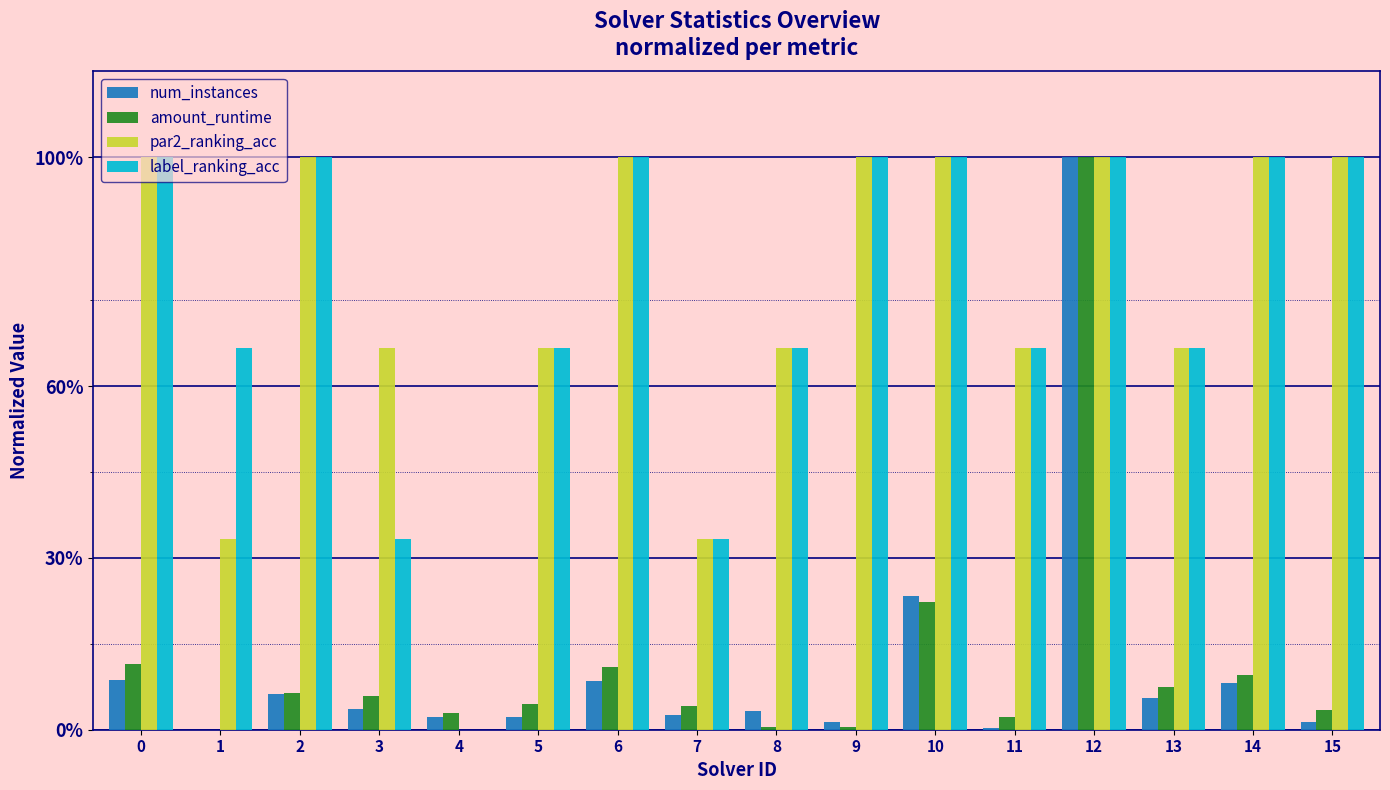

At which category does the chart reach its peak across all series?

12